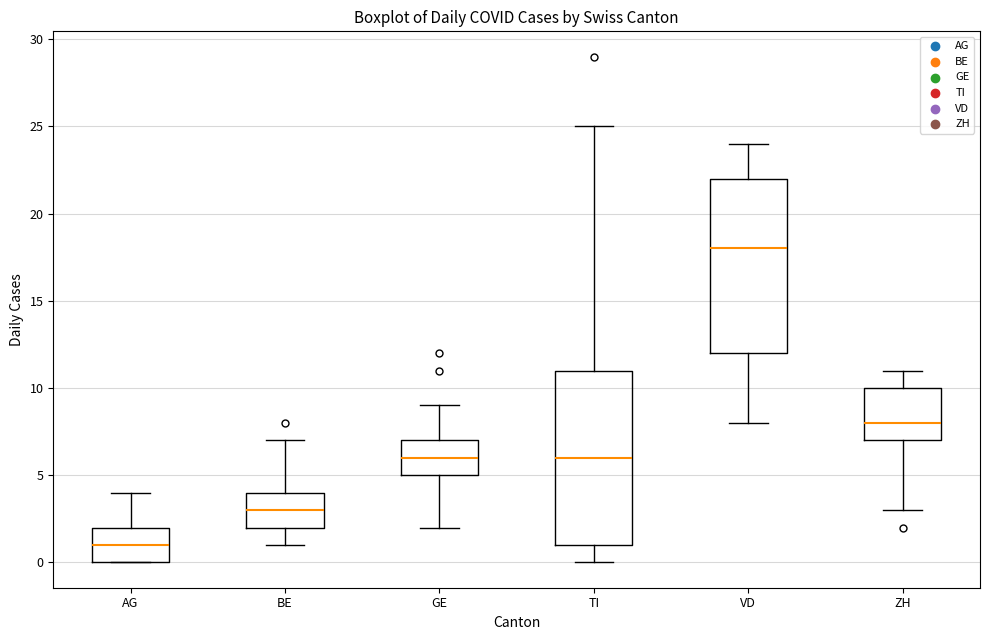

Where is the upper edge of the box for ZH on the y-axis? The values are not printed on the chart, so give them approximately, as read against the axis.

10